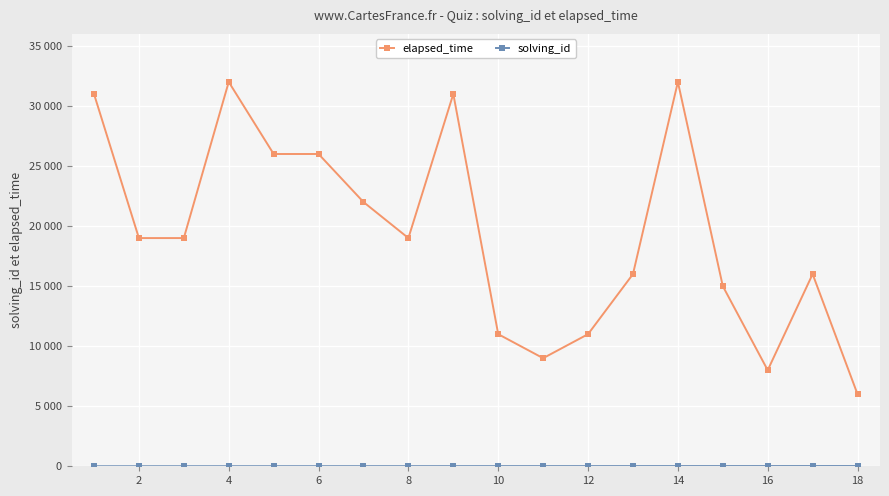

Is this an area chart (filled region under the line)?

No